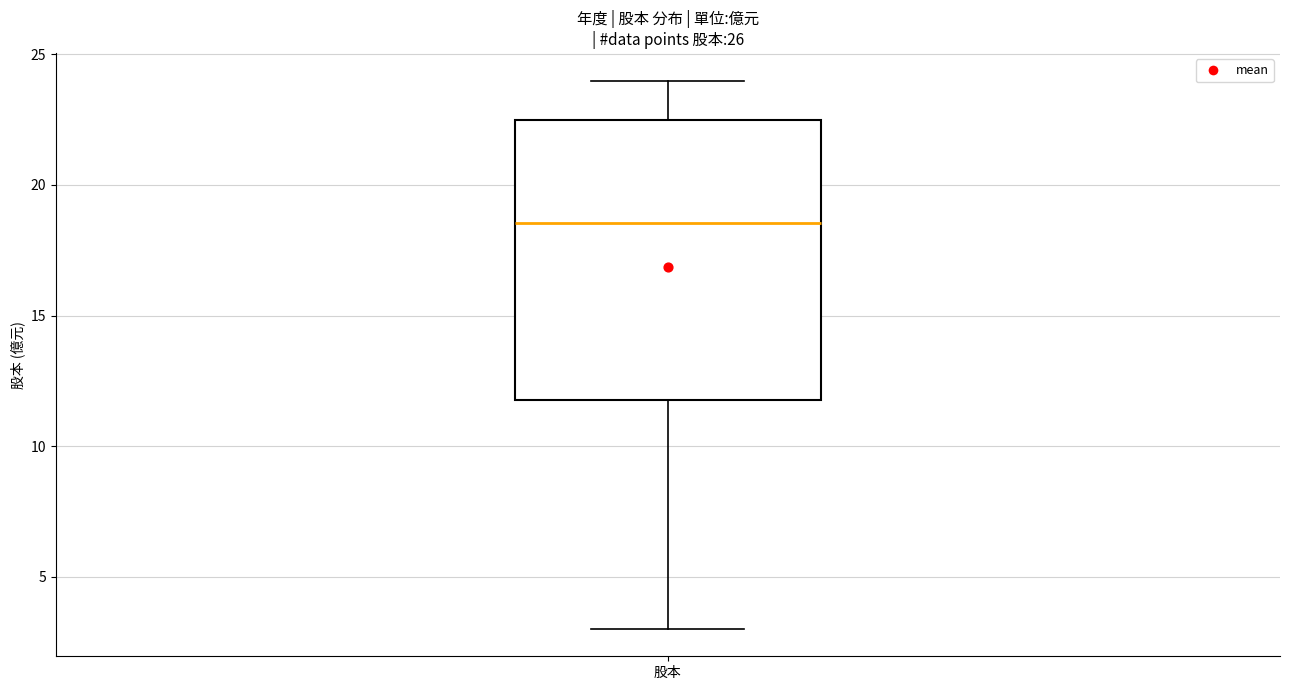

Read this box plot against the y-axis: the position of the median line, the range covered by the box, and the ends of both whiskers. The values are not printed on the chart, so give them approximately, as read against the axis.

median 18.5, box 12.0 to 22.5, whiskers 3.0 to 24.0